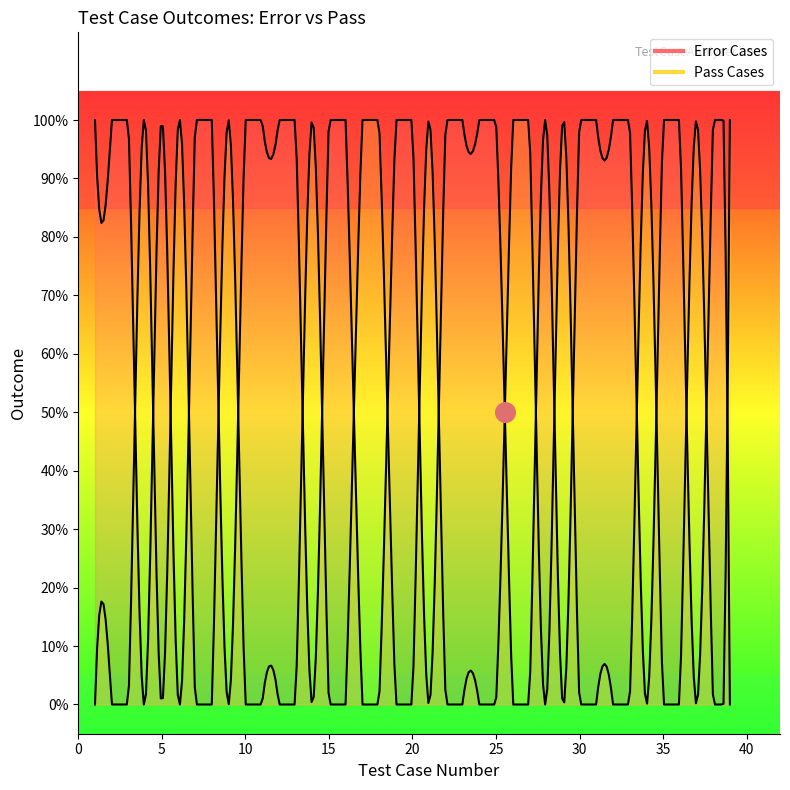

Is the value of Error Cases at 2 greater than the value of Pass Cases at 15?

Yes